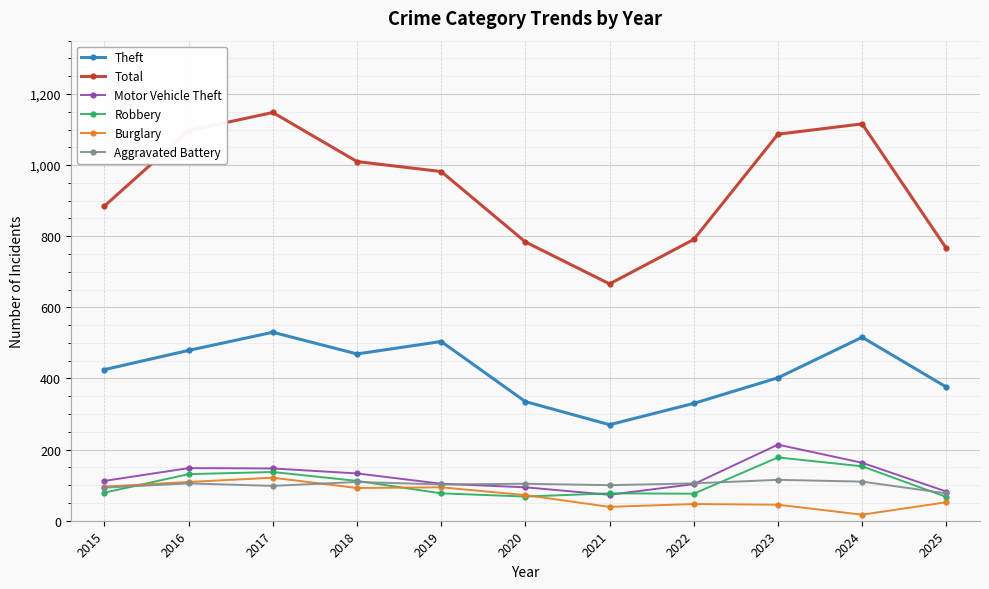

The value of Total at 2015 is 398. True or false?

False